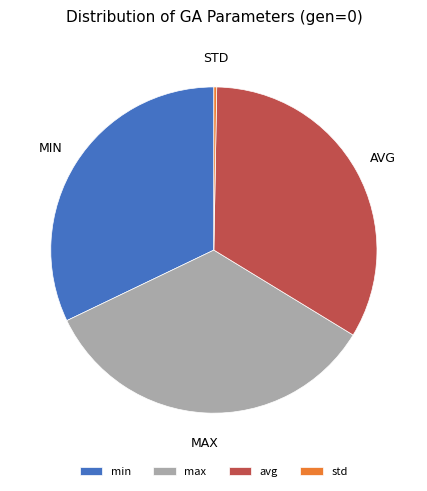

Which has a higher value, avg or max?

max